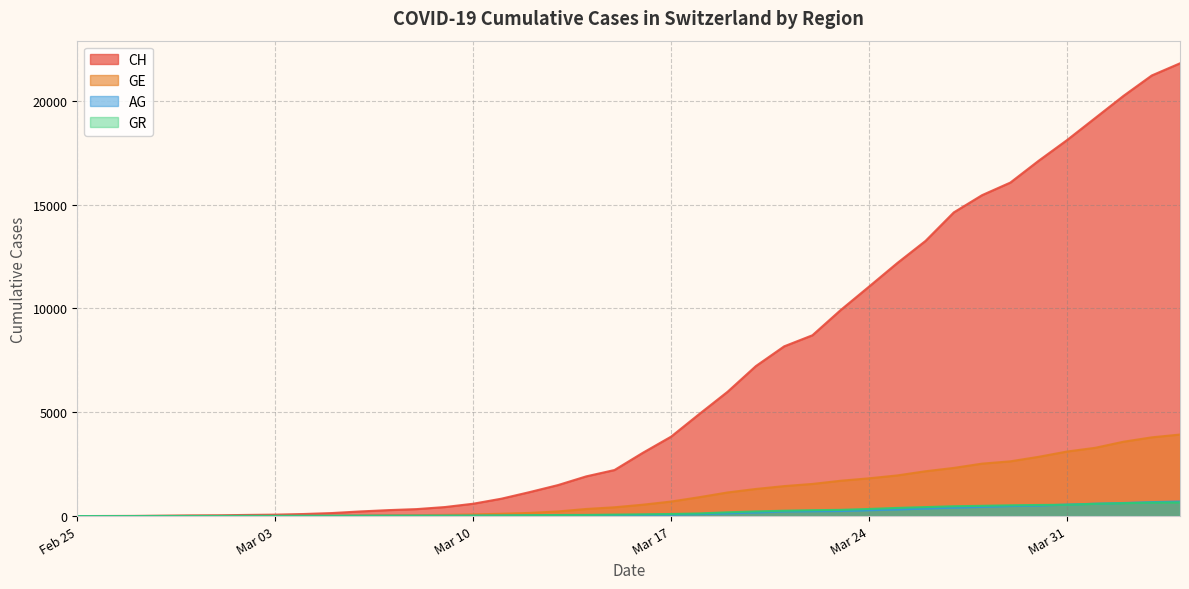

What is the total value across all series at 2020-03-09?

527